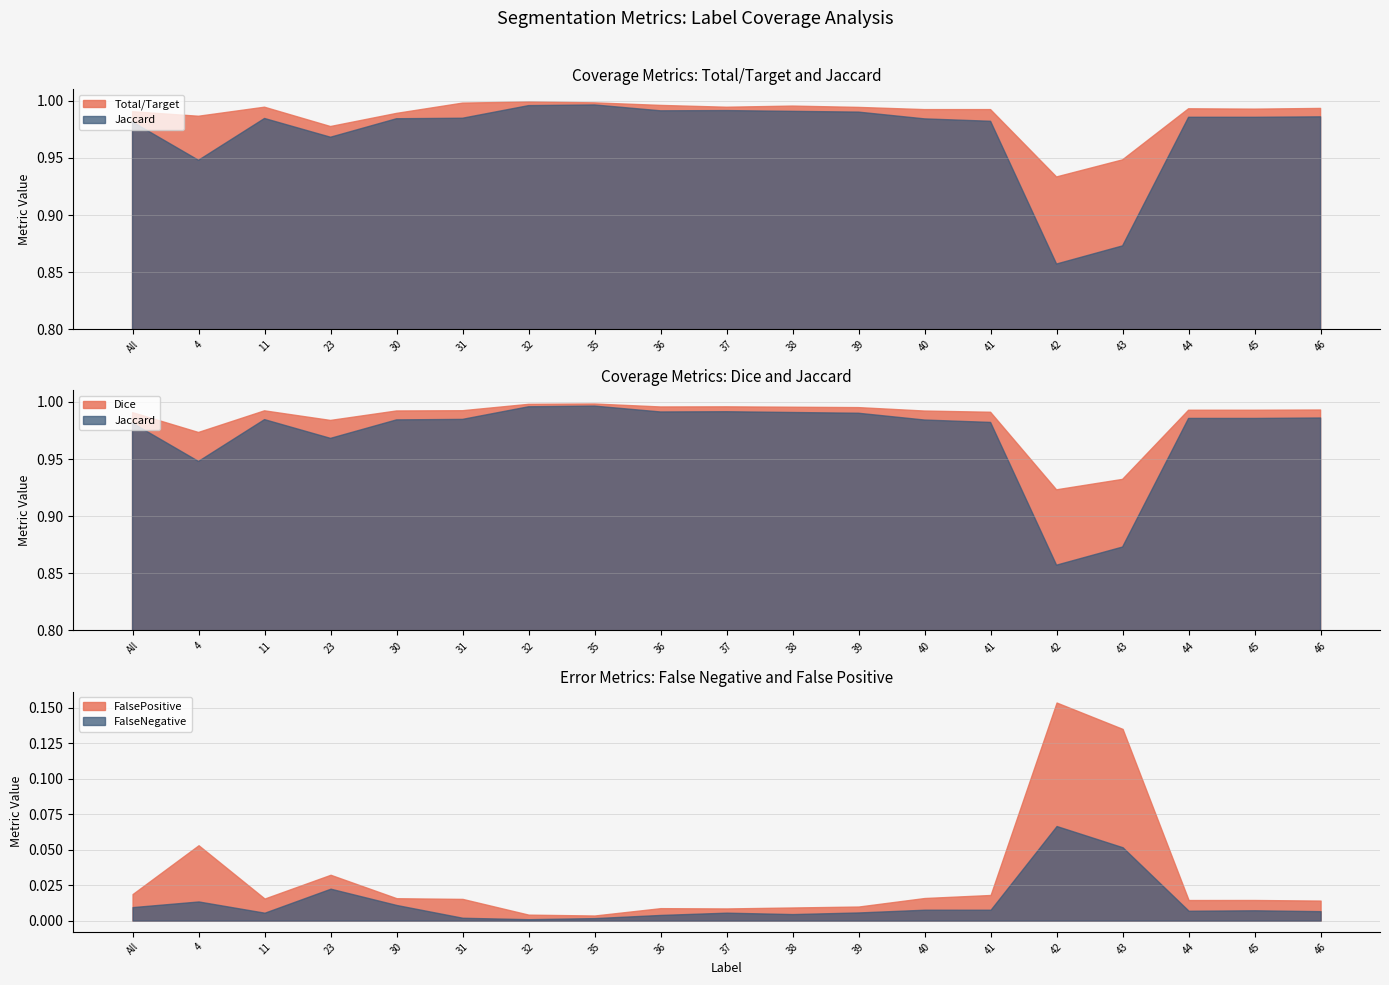

How many distinct data groups are displayed?

5